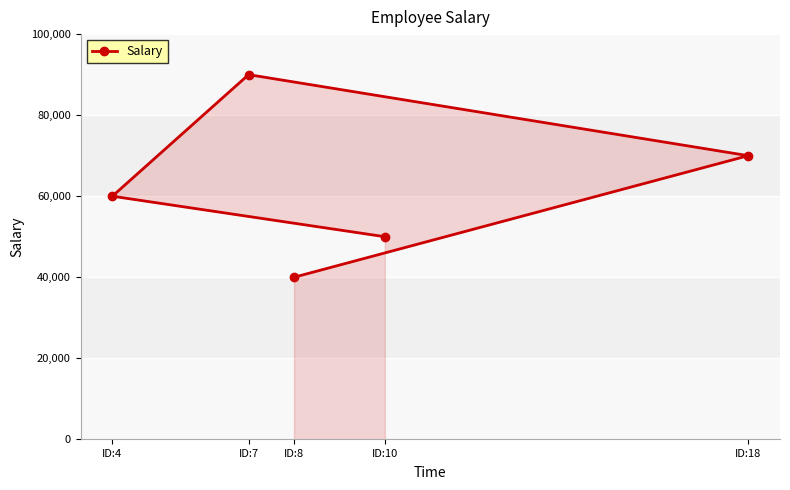

Where does the data first go above 60000?

ID:7